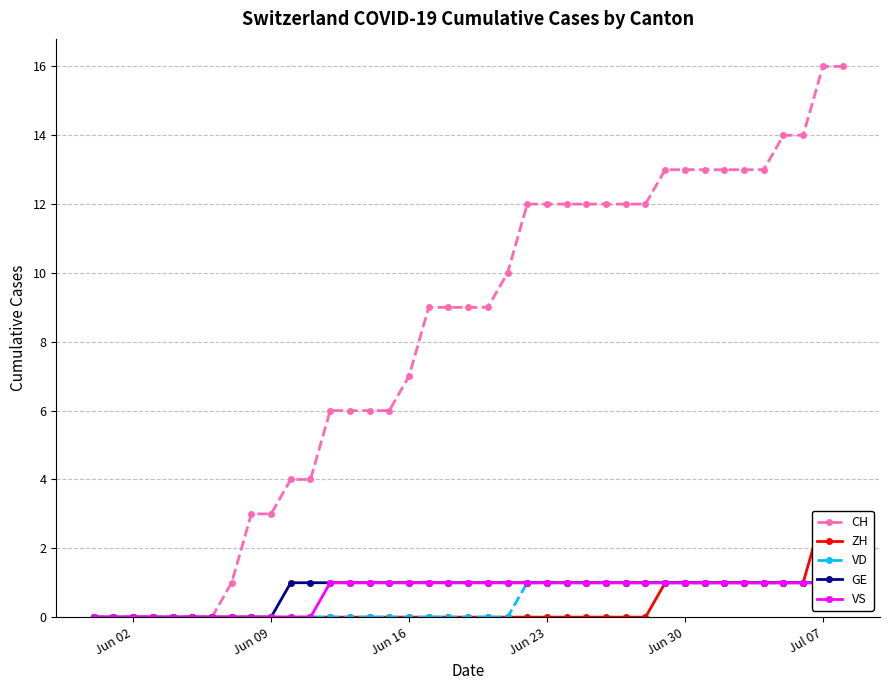

What is the sum of all VS values?

27